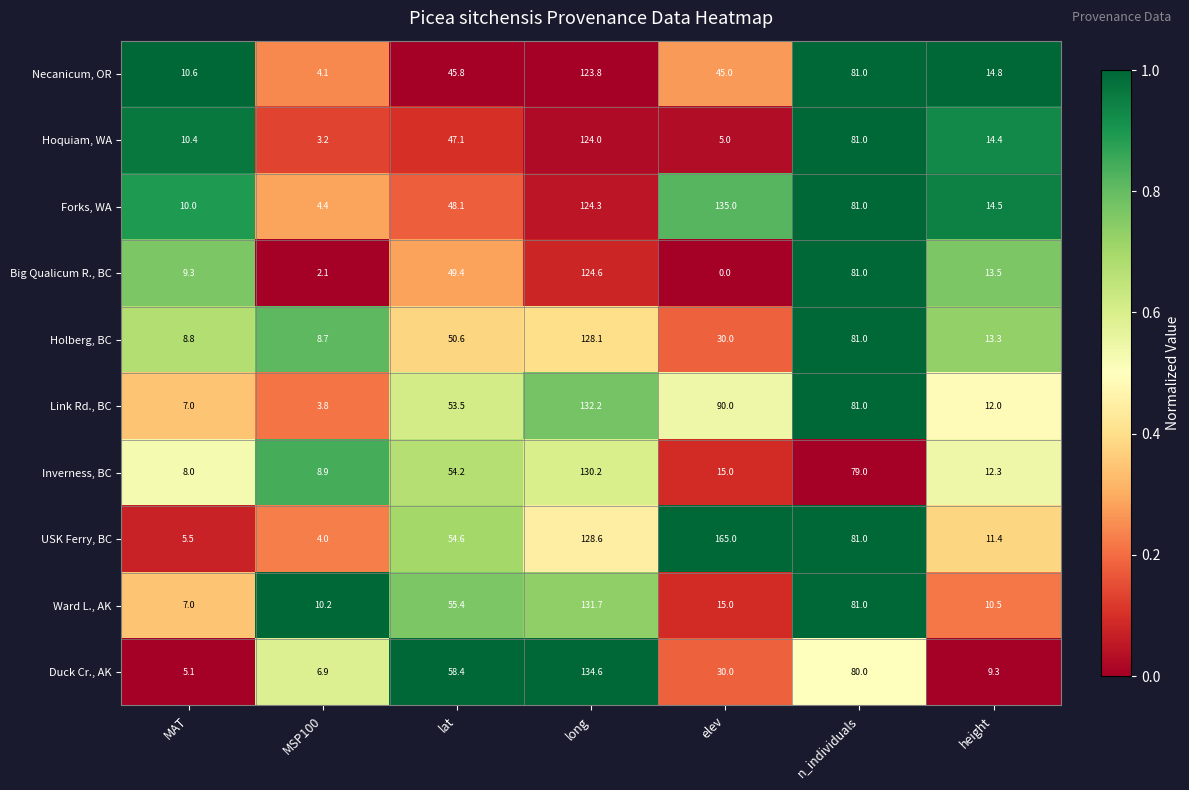

Which series changed the most between lat and height?

Duck Cr., AK